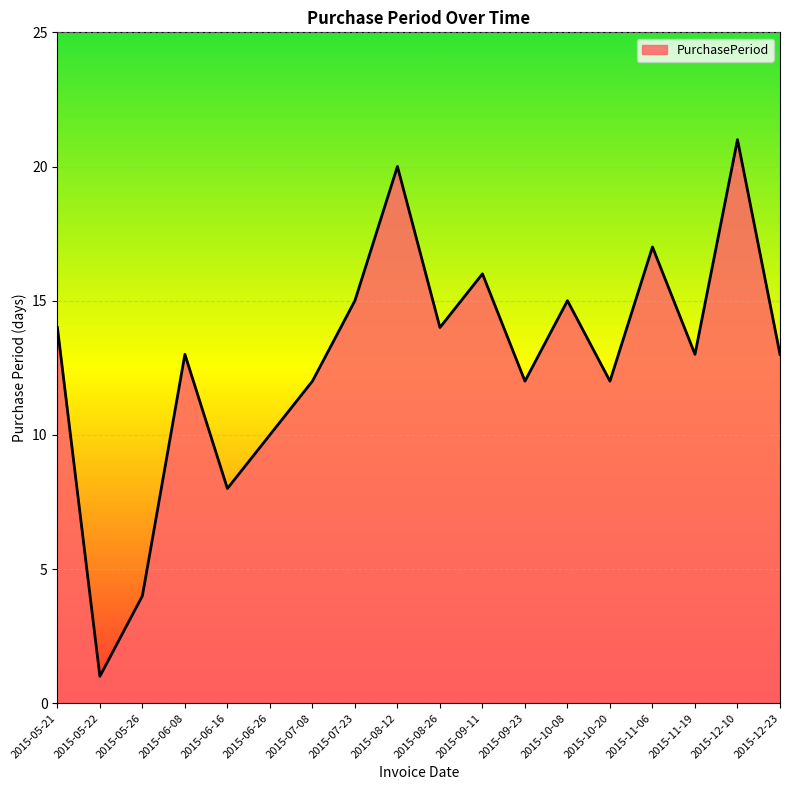

At which label does the data first exceed 13?

2015-05-21